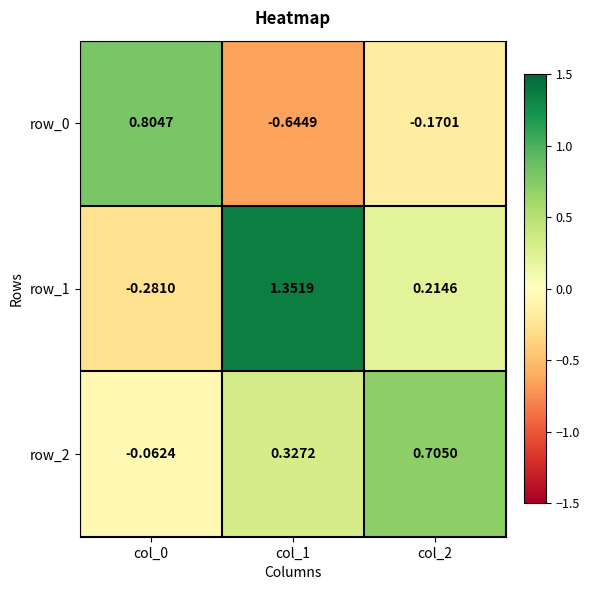

Is the value of row_0 at col_2 greater than the value of row_2 at col_0?

No